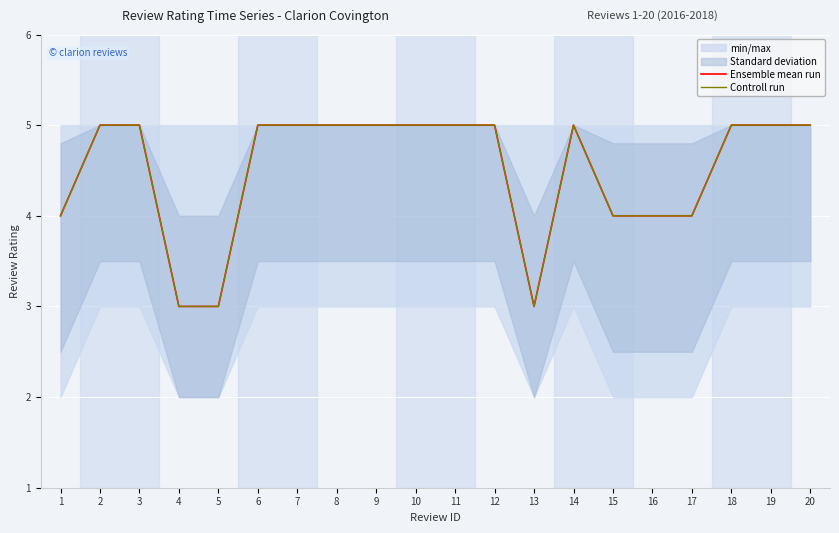

In Ensemble mean run, how many points are lower than both neighbors (excluding endpoints)?

1